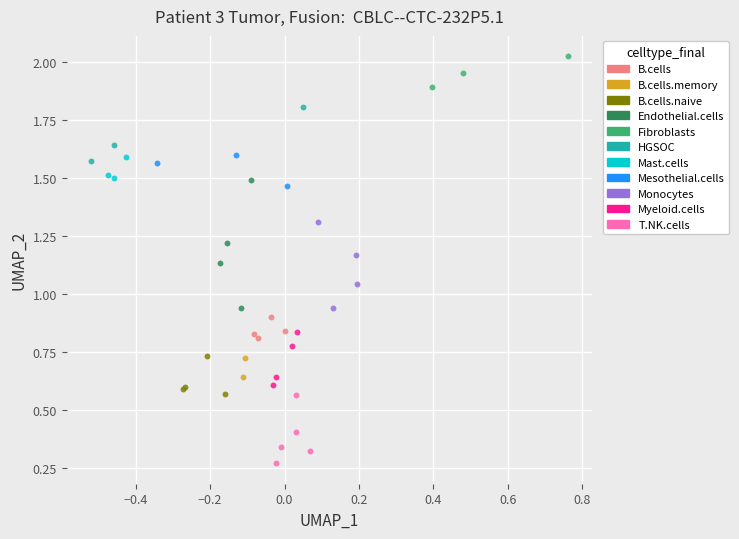

Which series contains the highest Y value?

Fibroblasts